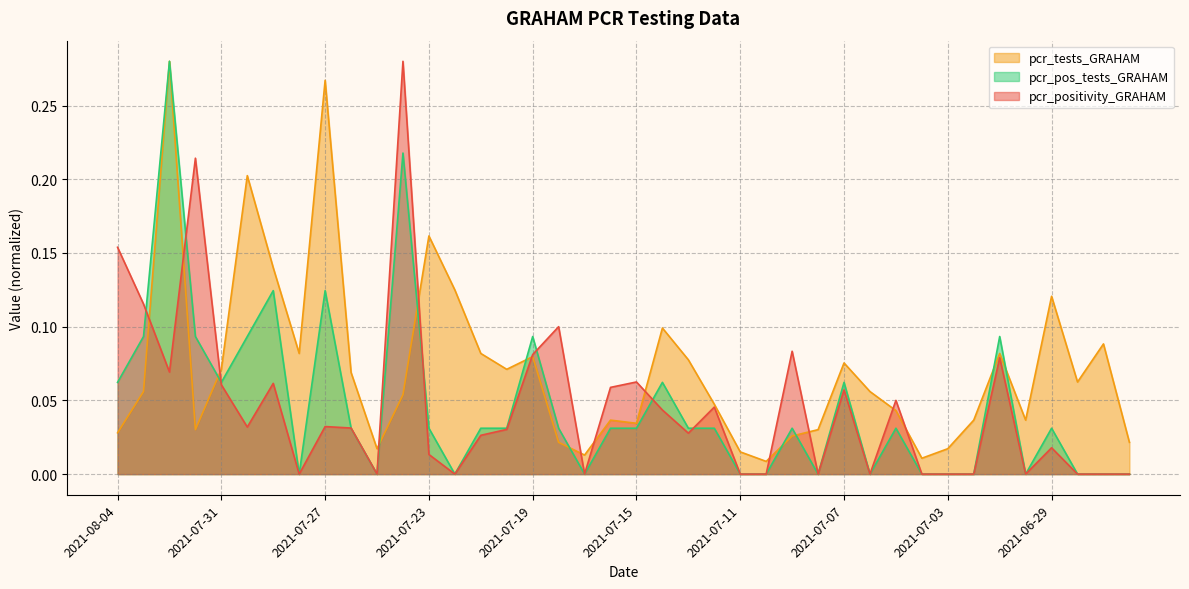

Which label corresponds to the smallest value in the chart?

2021-07-28